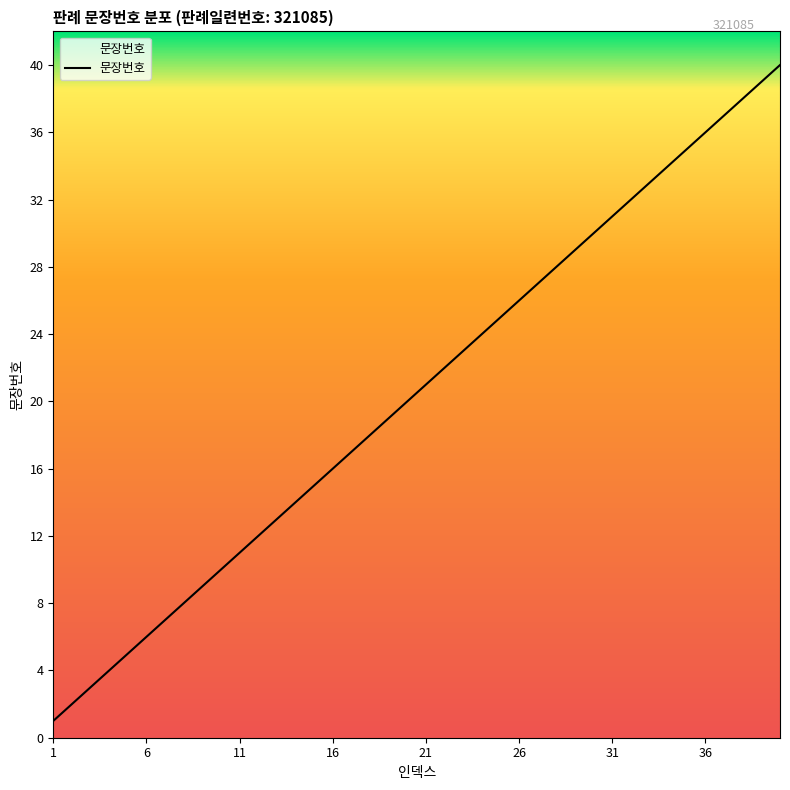

What is the maximum value shown in the chart?

40